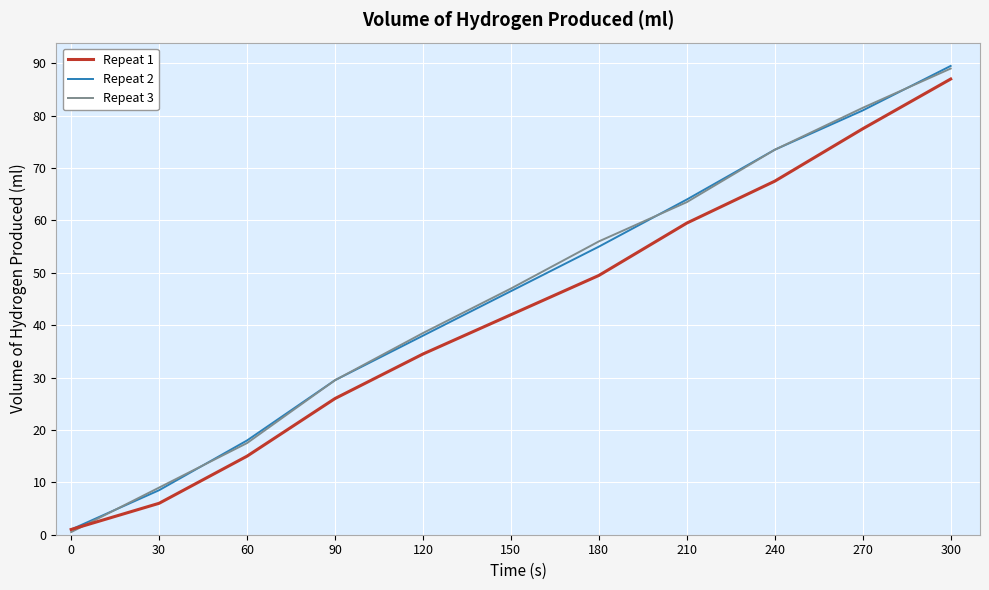

At which category is the sum across all series the highest?

300